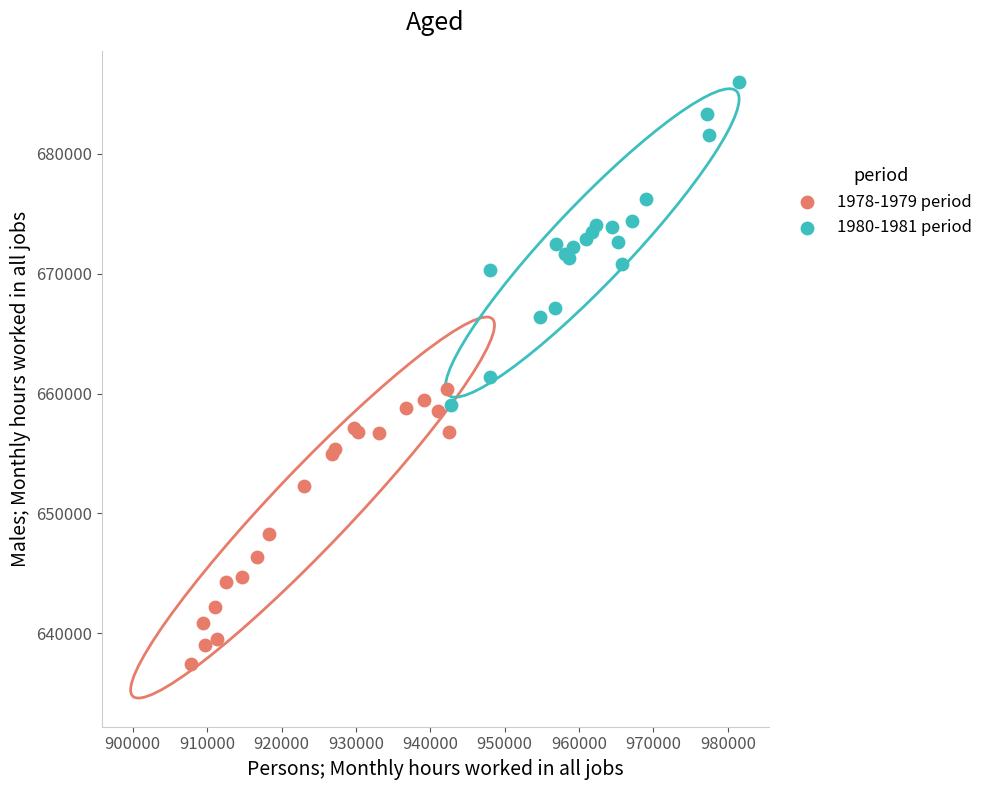

Which series has the widest spread of Y values?

1980-1981 period